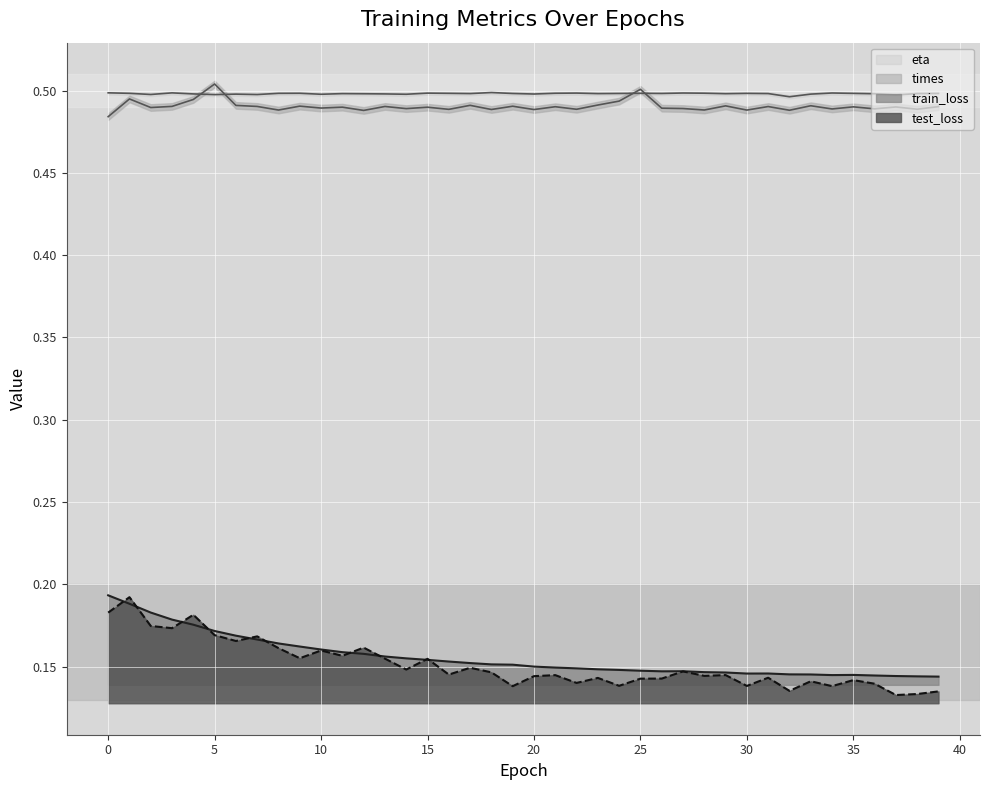

Which series changed the most between 2 and 10?

train_loss